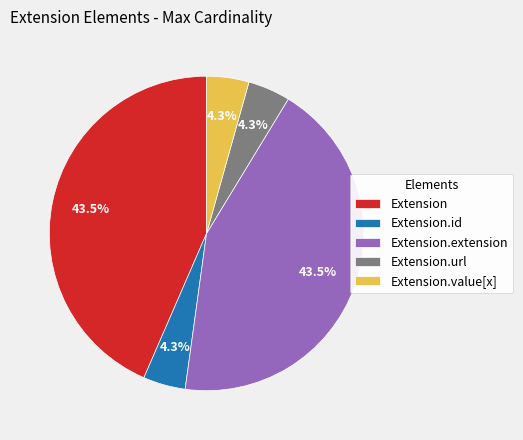

The Extension.url slice represents 99% of the pie. True or false?

False